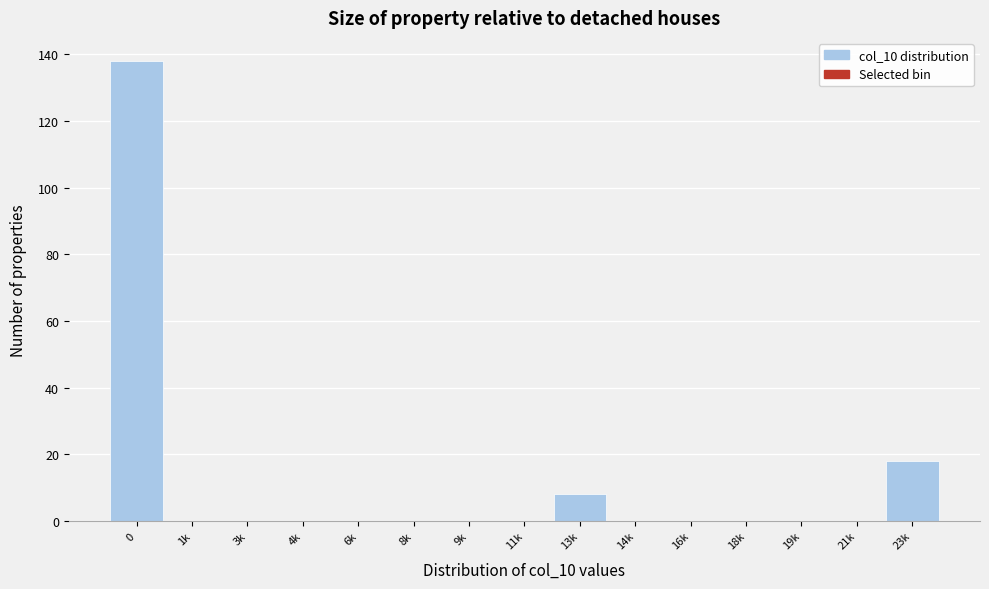

Reading left to right, extract all data points from this chart.

0=138	1k=0	3k=0	4k=0	6k=0	8k=0	9k=0	11k=0	13k=8	14k=0	16k=0	18k=0	19k=0	21k=0	23k=18